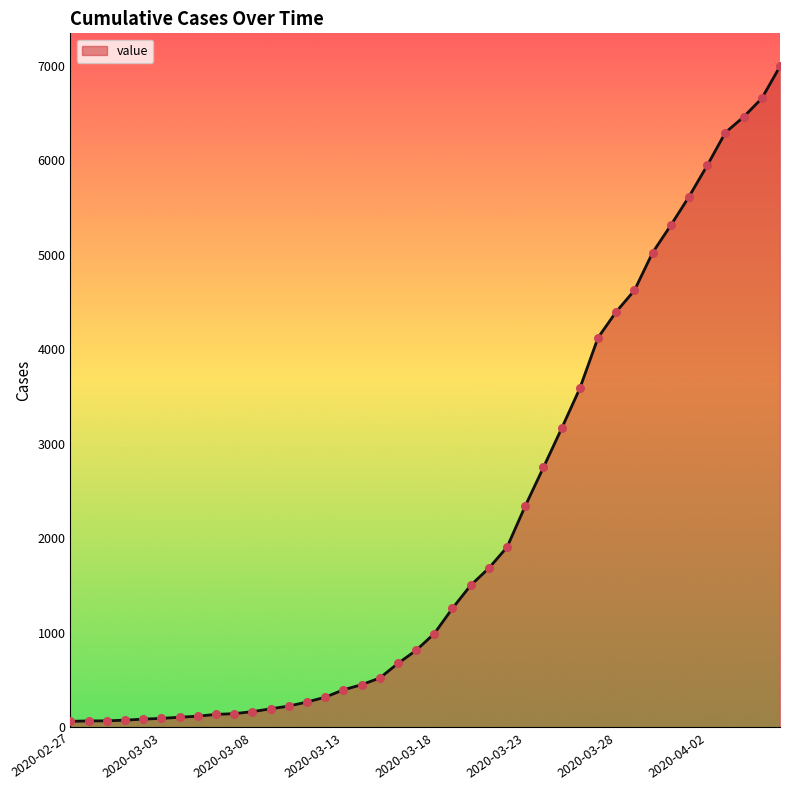

What is the greatest value displayed?

6994